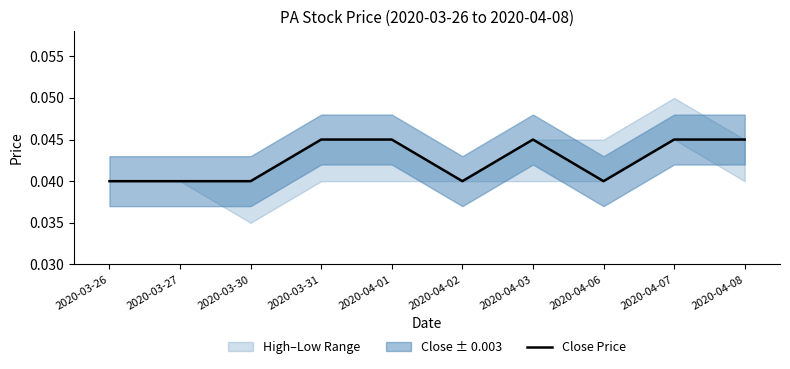

List the labels in order of value, smallest first.

2020-03-26, 2020-03-27, 2020-03-30, 2020-04-02, 2020-04-06, 2020-03-31, 2020-04-01, 2020-04-03, 2020-04-07, 2020-04-08